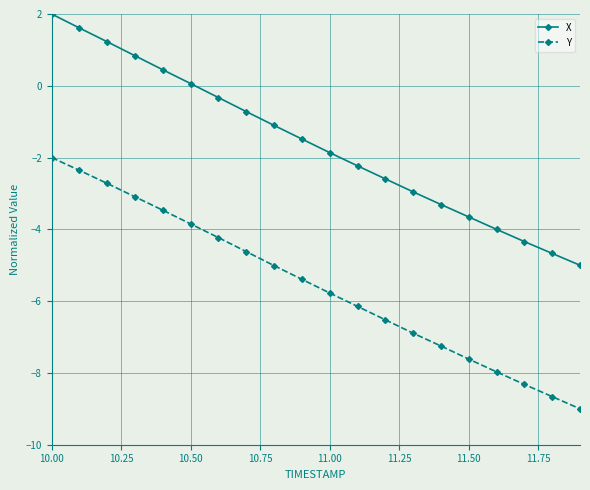

Is this an area chart (filled region under the line)?

No